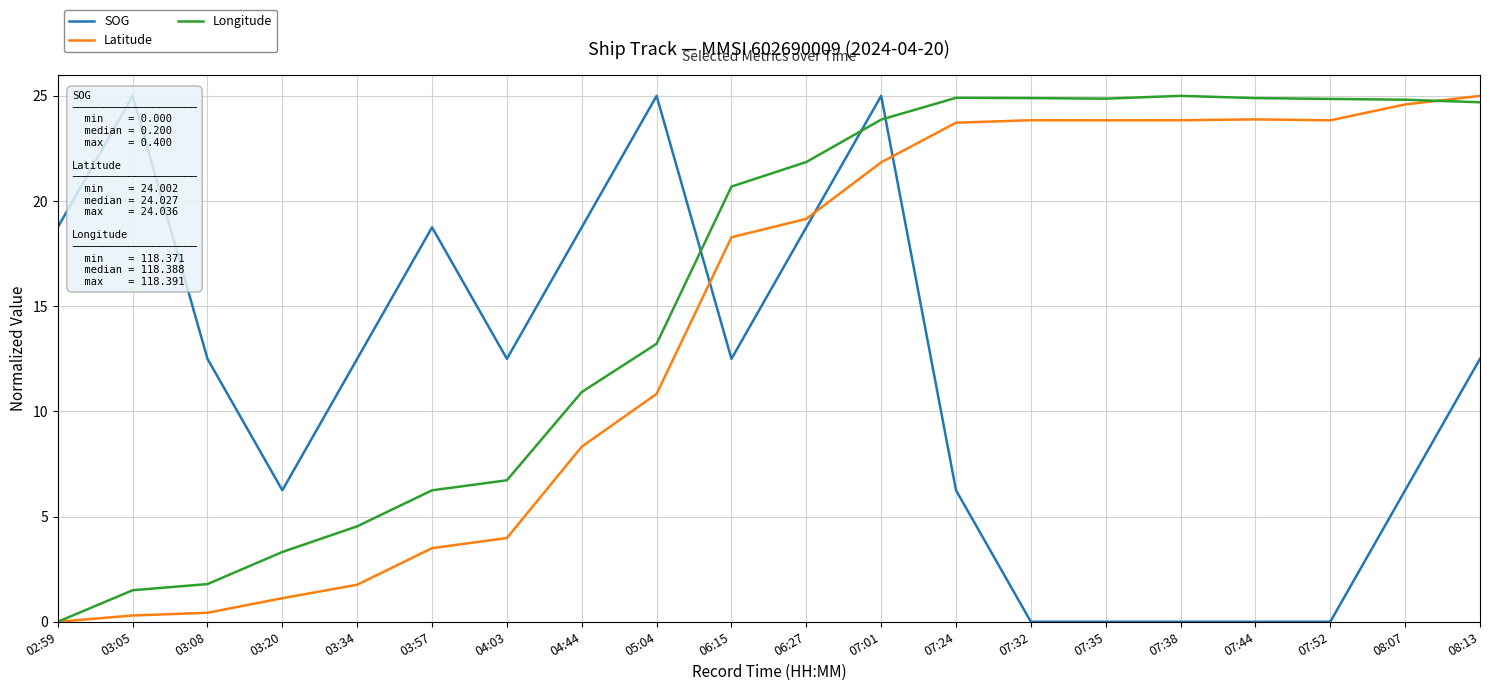

Reading left to right, what are all the values shown in this chart?

SOG: 02:59=18.7	03:05=25.0	03:08=12.5	03:20=6.2	03:34=12.5	03:57=18.7	04:03=12.5	04:44=18.7	05:04=25.0	06:15=12.5	06:27=18.7	07:01=25.0	07:24=6.2	07:32=0.0	07:35=0.0	07:38=0.0	07:44=0.0	07:52=0.0	08:07=6.2	08:13=12.5
Latitude: 02:59=0.0	03:05=0.3	03:08=0.4	03:20=1.1	03:34=1.8	03:57=3.5	04:03=4.0	04:44=8.3	05:04=10.8	06:15=18.3	06:27=19.2	07:01=21.8	07:24=23.7	07:32=23.8	07:35=23.8	07:38=23.8	07:44=23.9	07:52=23.8	08:07=24.6	08:13=25.0
Longitude: 02:59=0.0	03:05=1.5	03:08=1.8	03:20=3.3	03:34=4.5	03:57=6.2	04:03=6.7	04:44=10.9	05:04=13.2	06:15=20.7	06:27=21.9	07:01=23.9	07:24=24.9	07:32=24.9	07:35=24.9	07:38=25.0	07:44=24.9	07:52=24.9	08:07=24.8	08:13=24.7